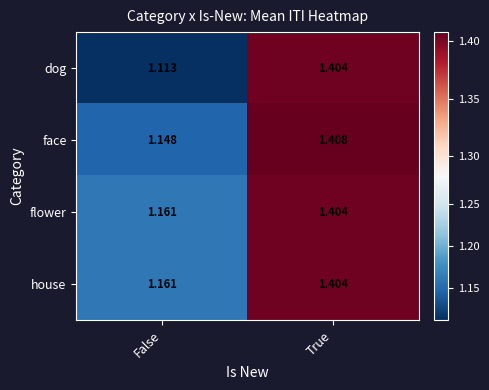

Where is flower nearest to the value 1?

False